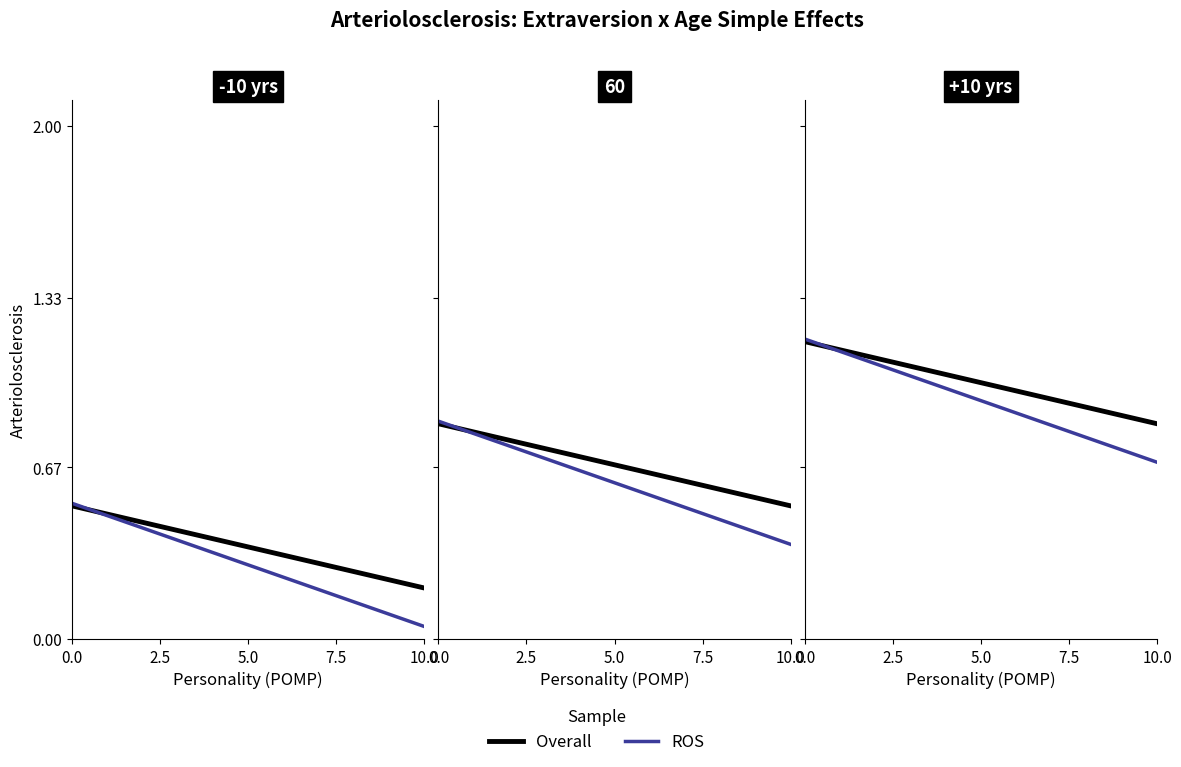

Which series ends up on top after the final intersection of Overall and ROS?

Overall